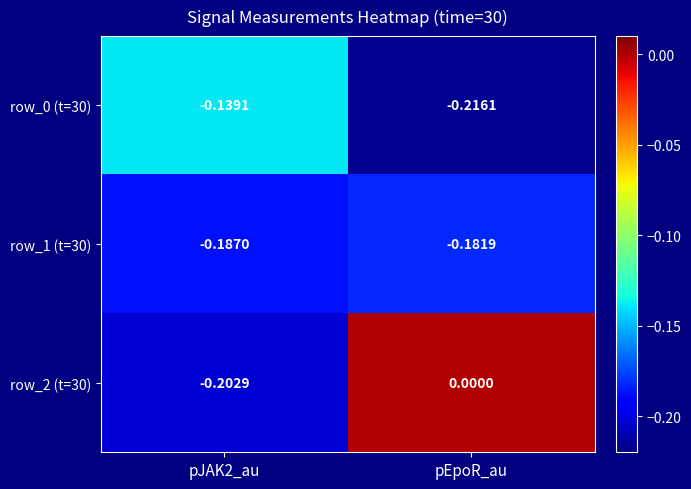

Which category has the highest value across all series?

pEpoR_au